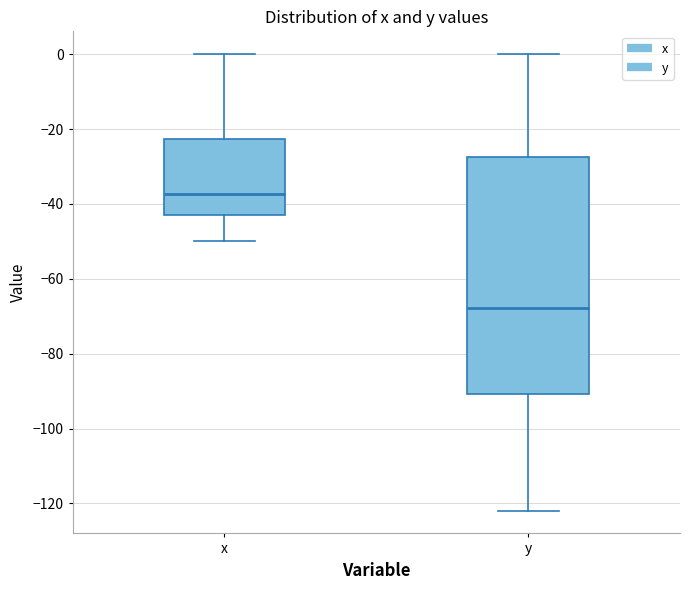

Where does the median line of the box for x sit on the y-axis? The values are not printed on the chart, so give them approximately, as read against the axis.

-38